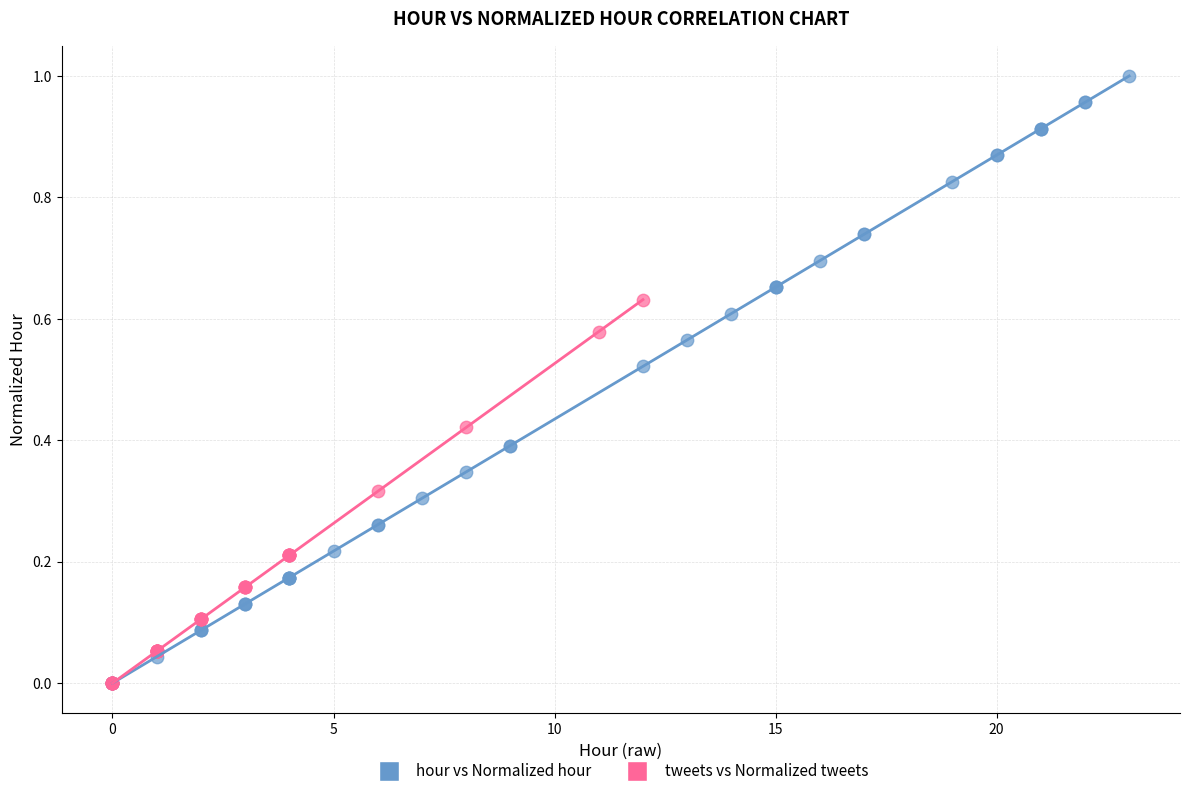

Which series has the largest Y range (max minus min)?

hour vs Normalized hour